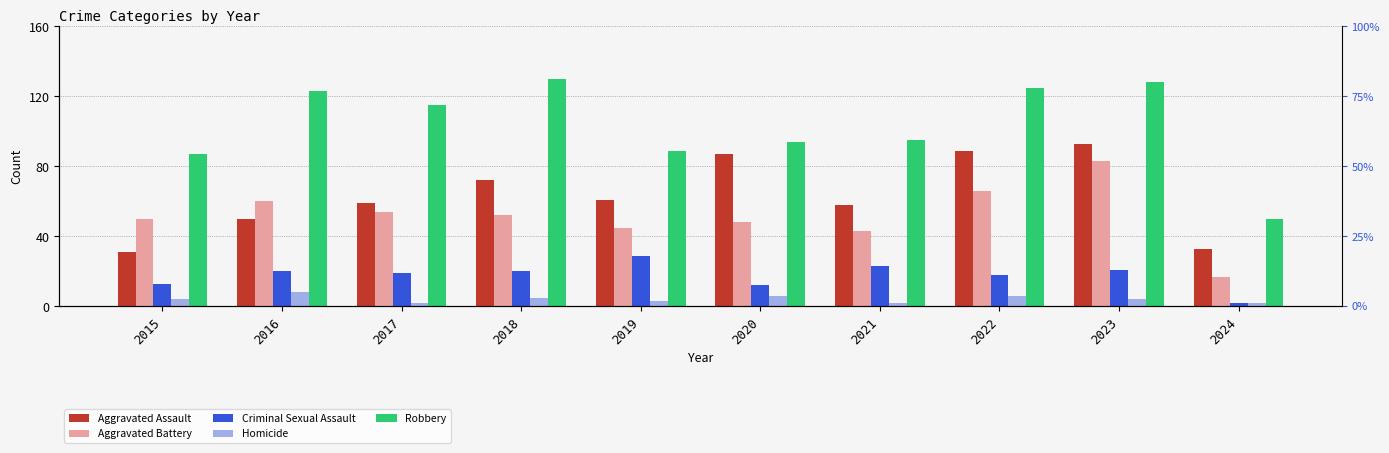

Which has a higher value, 2021 or 2020?

2020